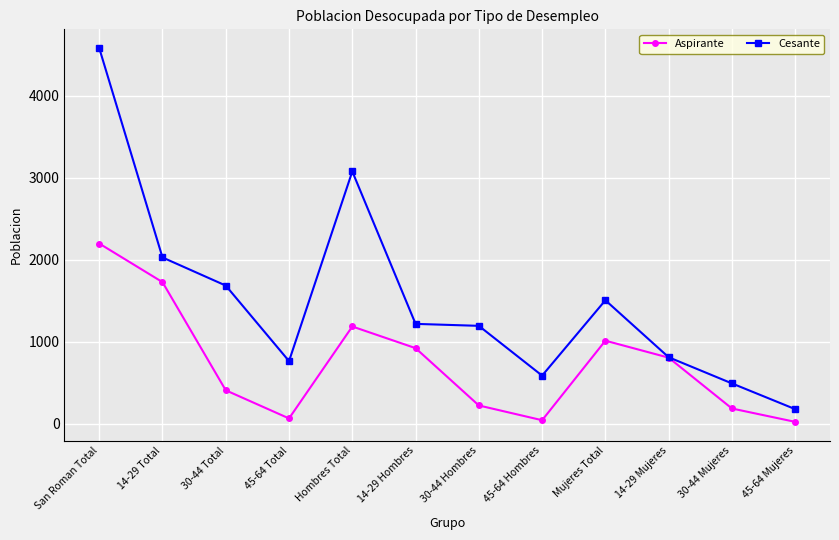

In Aspirante, how many points are higher than both neighbors (excluding endpoints)?

2